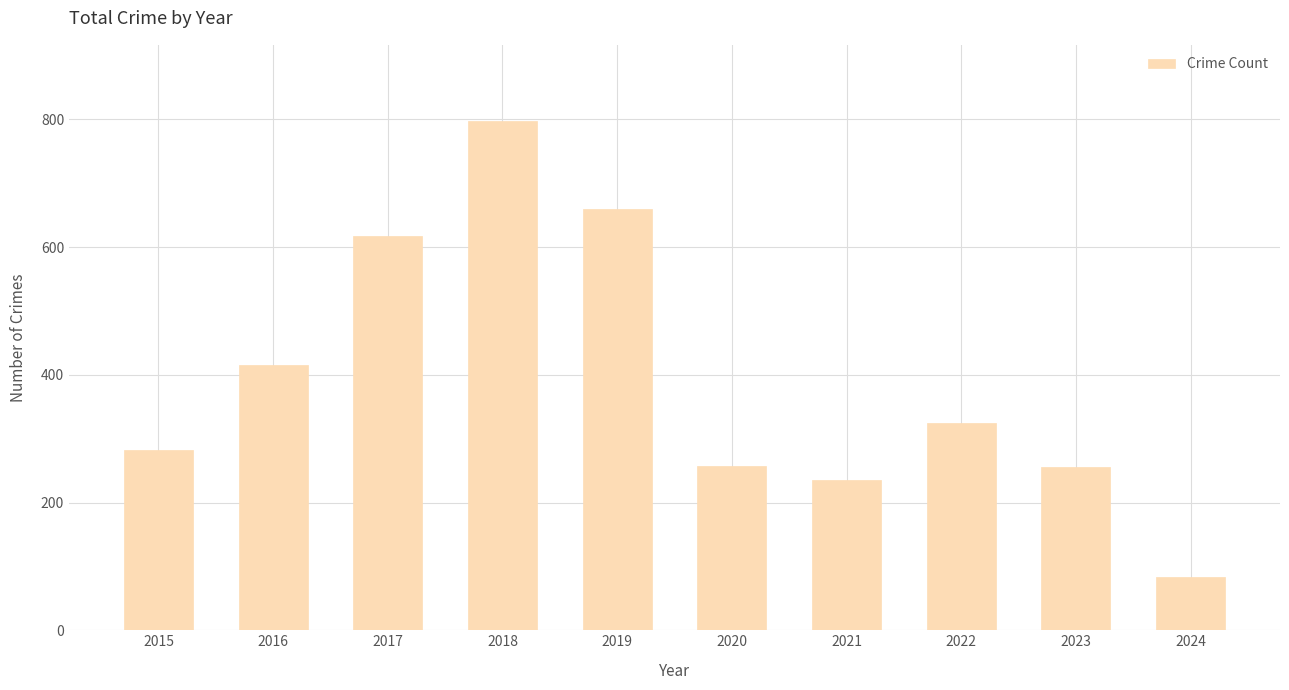

What is the sum of all values?

3926